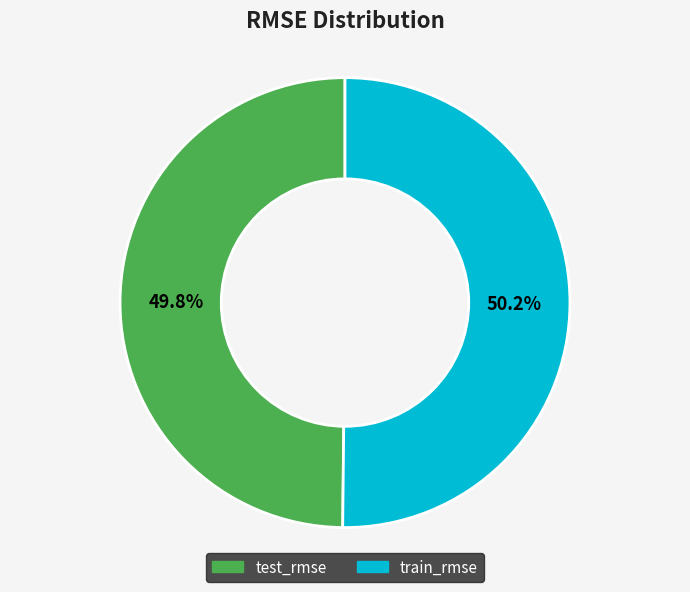

To the nearest percent, what percentage of the pie is train_rmse?

50%